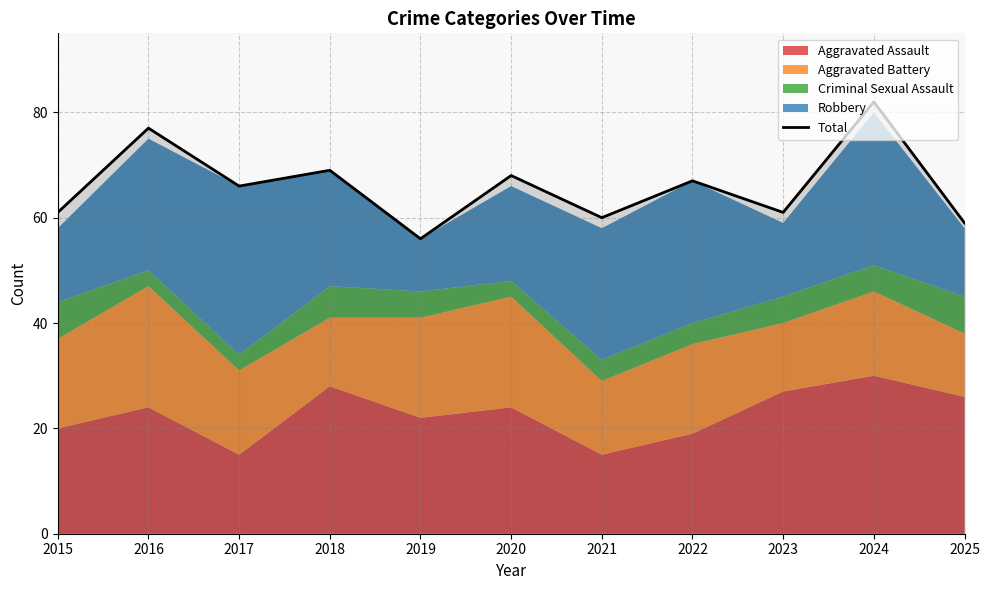

What is the value of the 7th point from the left?

60